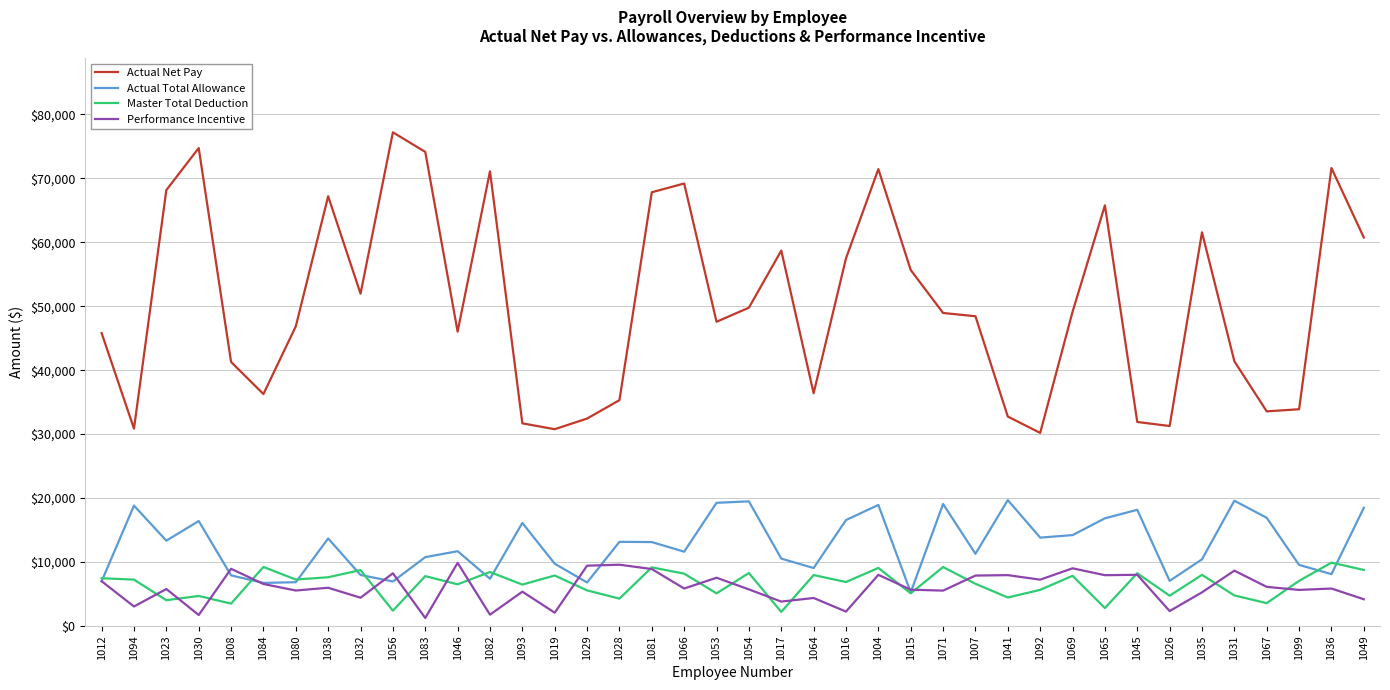

True or false: Actual Total Allowance and Actual Net Pay cross at least once.

False